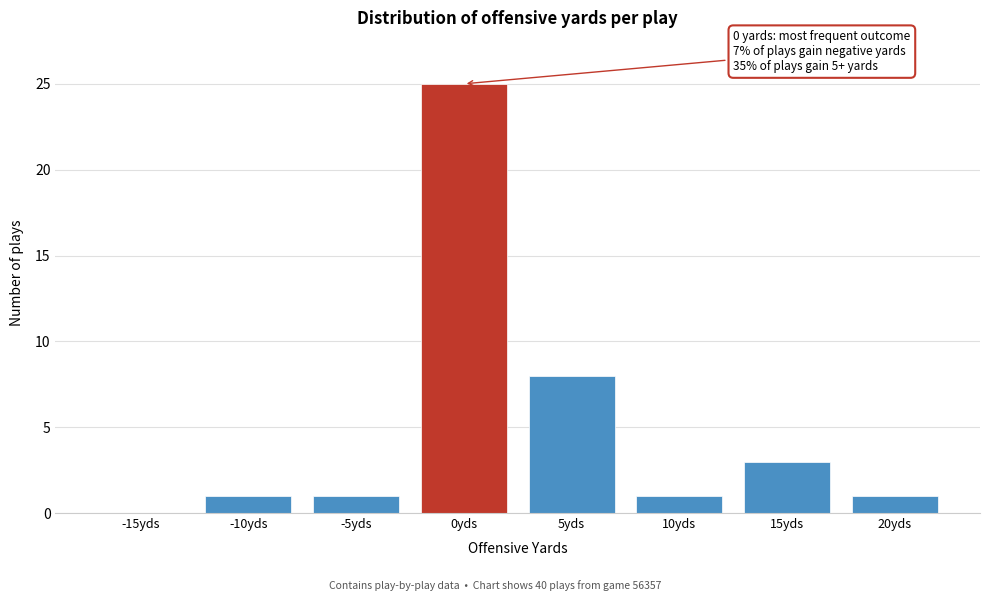

Reading left to right, transcribe all the data shown in this chart.

-15yds=0	-10yds=1	-5yds=1	0yds=25	5yds=8	10yds=1	15yds=3	20yds=1